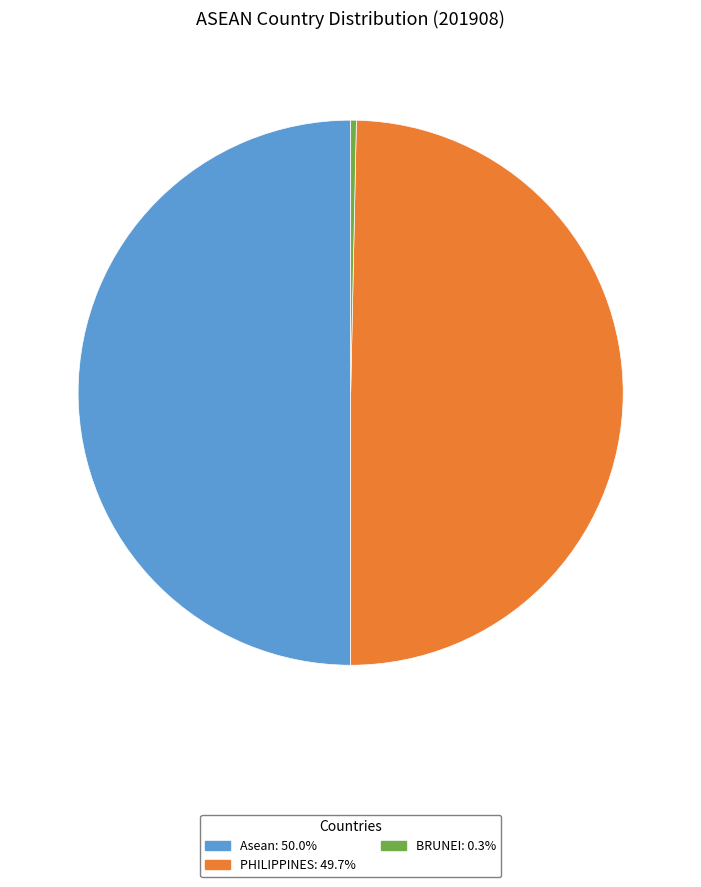

How many segments does this pie chart have?

3